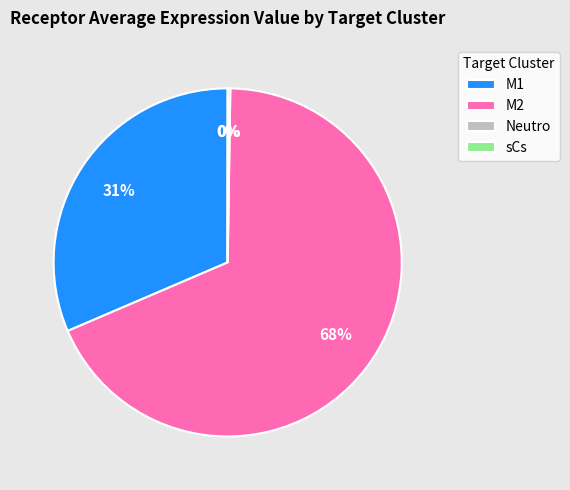

Is the sum of M2 and M1 greater than half?

Yes